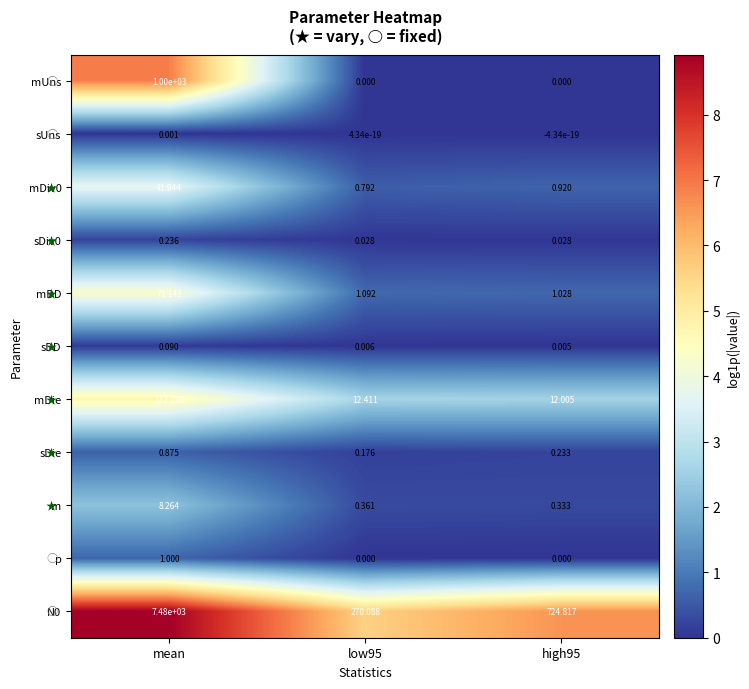

Is the value of sDiv0 at mean greater than the value of mUns at mean?

No